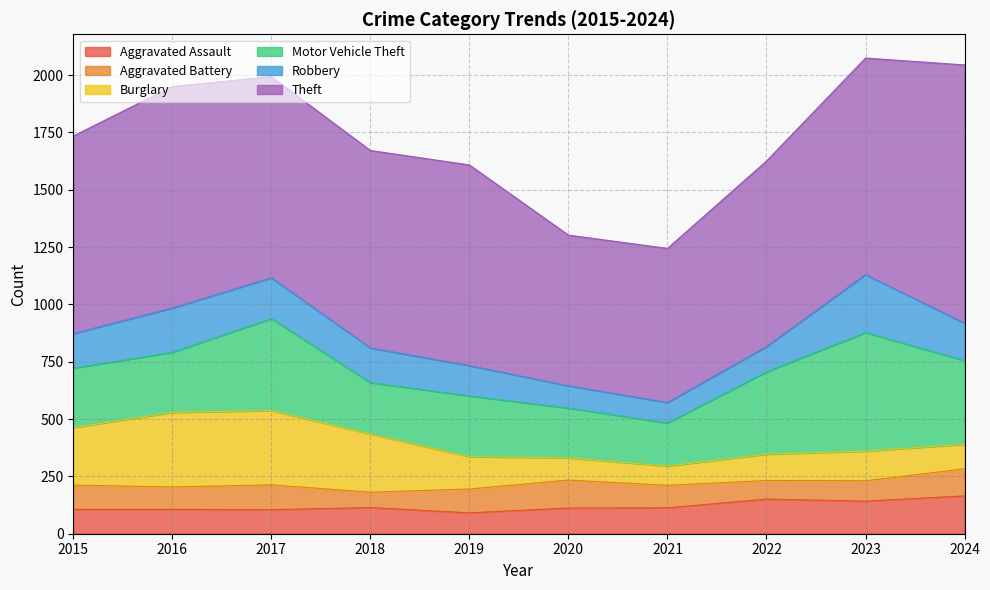

True or false: Aggravated Assault and Motor Vehicle Theft intersect in this chart.

False